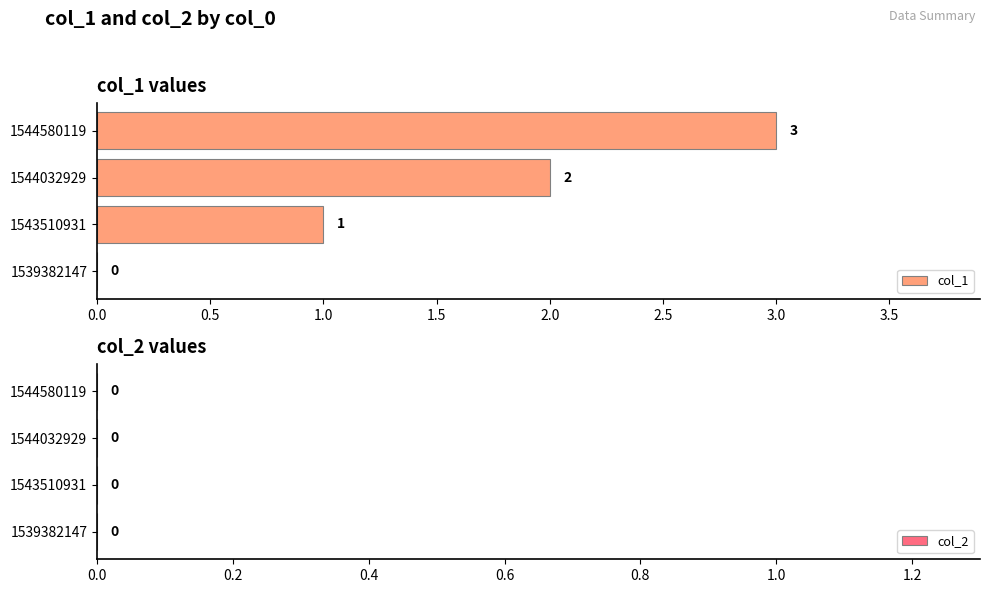

Where is the data nearest to the value 1?

1543510931